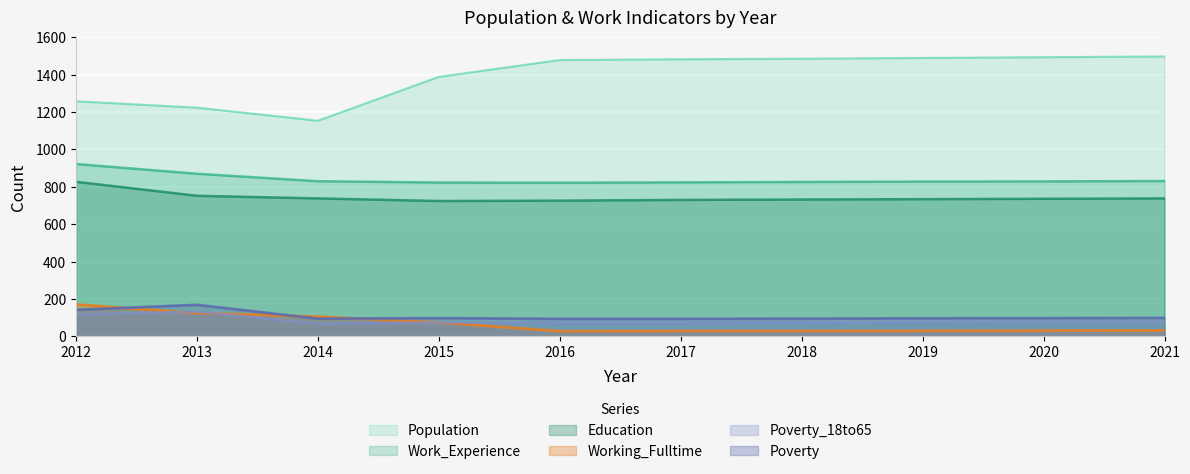

The value of Poverty at 2014 is 22. True or false?

False